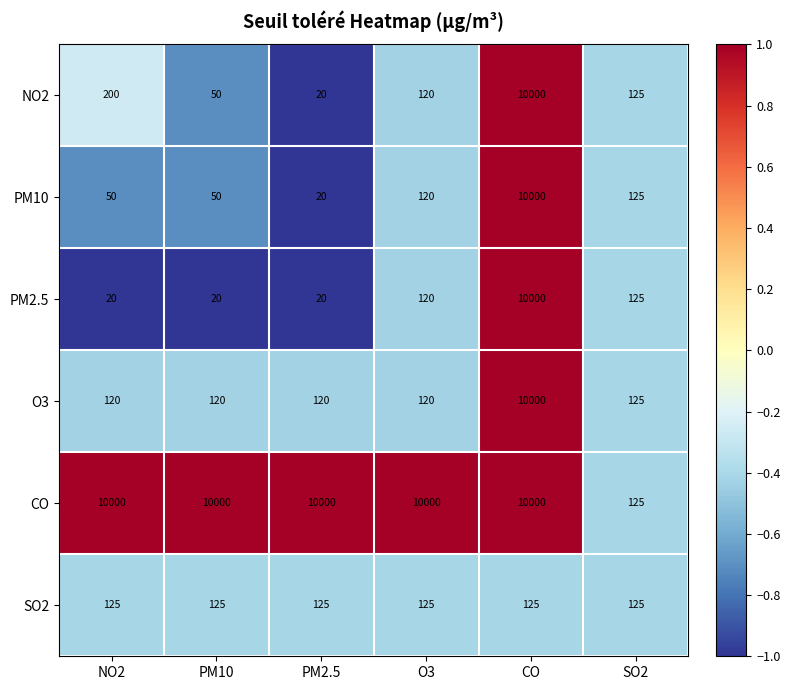

Is it true that PM10 equals 61 at O3?

False